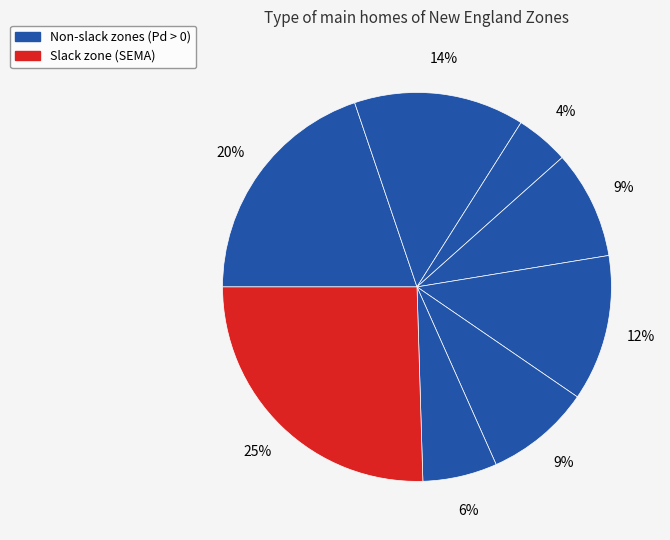

To the nearest percent, what is the difference between the largest and smallest slice percentages?

21%